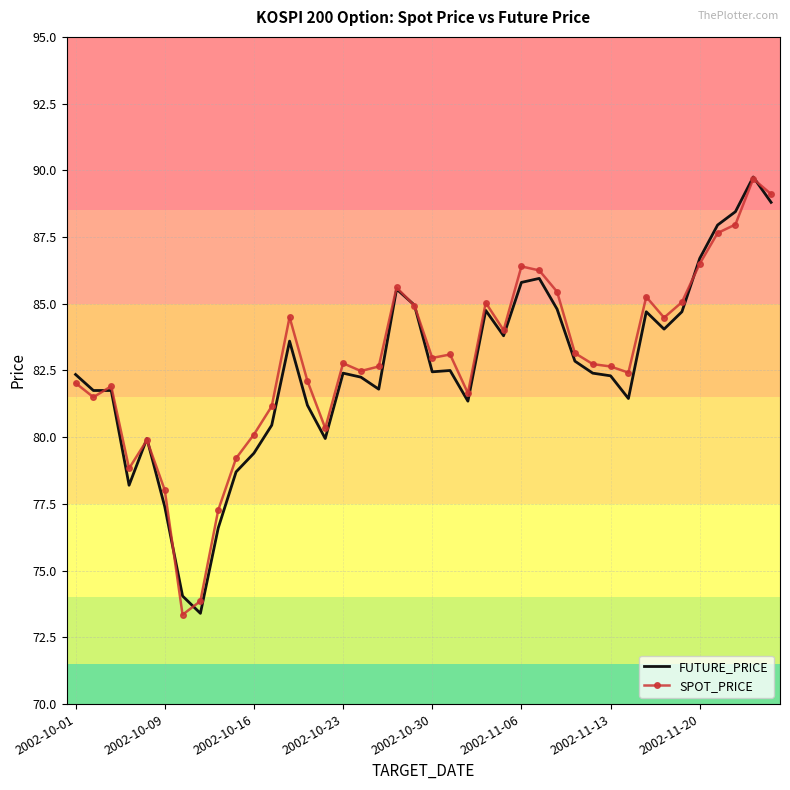

List the series in order of their overall mean, lowest first.

FUTURE_PRICE, SPOT_PRICE